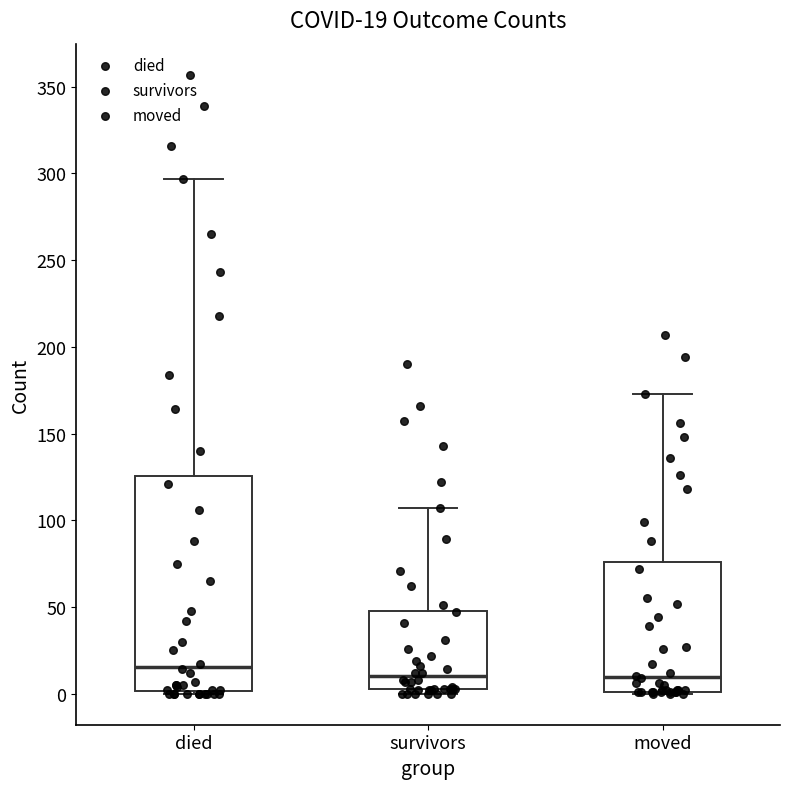

Which box's median line is the highest?

died